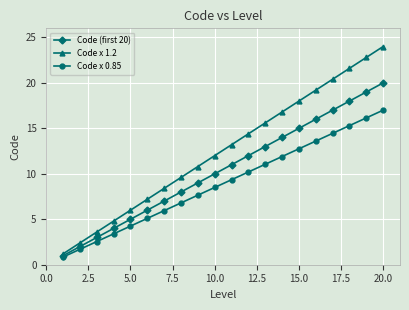

Does the chart have visible grid lines?

Yes